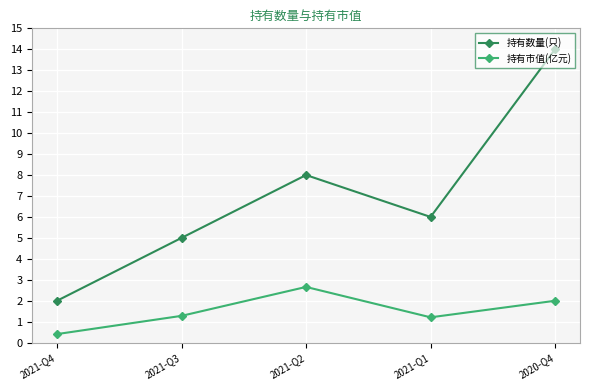

Reading left to right, extract all data points from this chart.

持有数量(只): 2021-Q4=2.0	2021-Q3=5.0	2021-Q2=8.0	2021-Q1=6.0	2020-Q4=14.0
持有市值(亿元): 2021-Q4=0.4	2021-Q3=1.3	2021-Q2=2.7	2021-Q1=1.2	2020-Q4=2.0